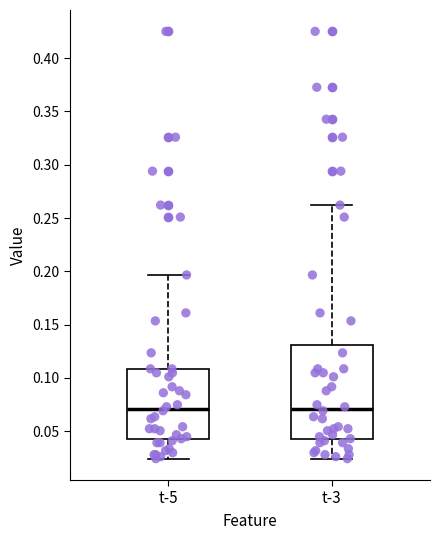

Comparing the boxes themselves (not the whiskers), which one is the tallest?

t-3